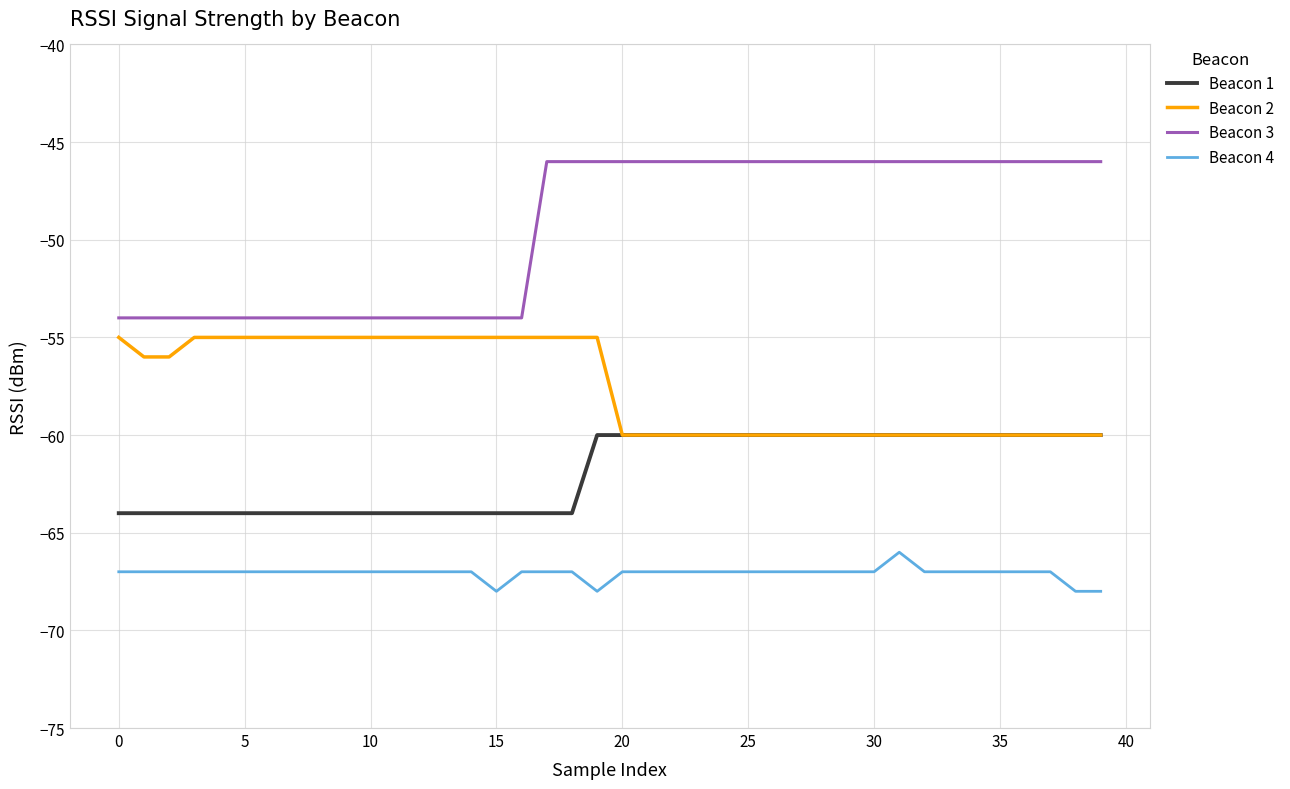

Rank the series by their average value, from highest to lowest.

Beacon 3, Beacon 2, Beacon 1, Beacon 4